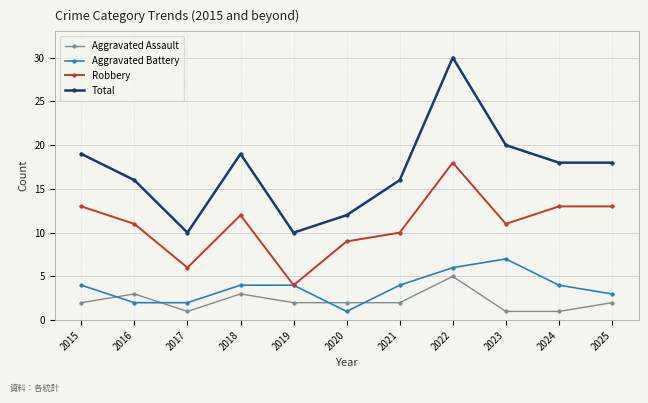

List the series in order of their peak value, lowest first.

Aggravated Assault, Aggravated Battery, Robbery, Total